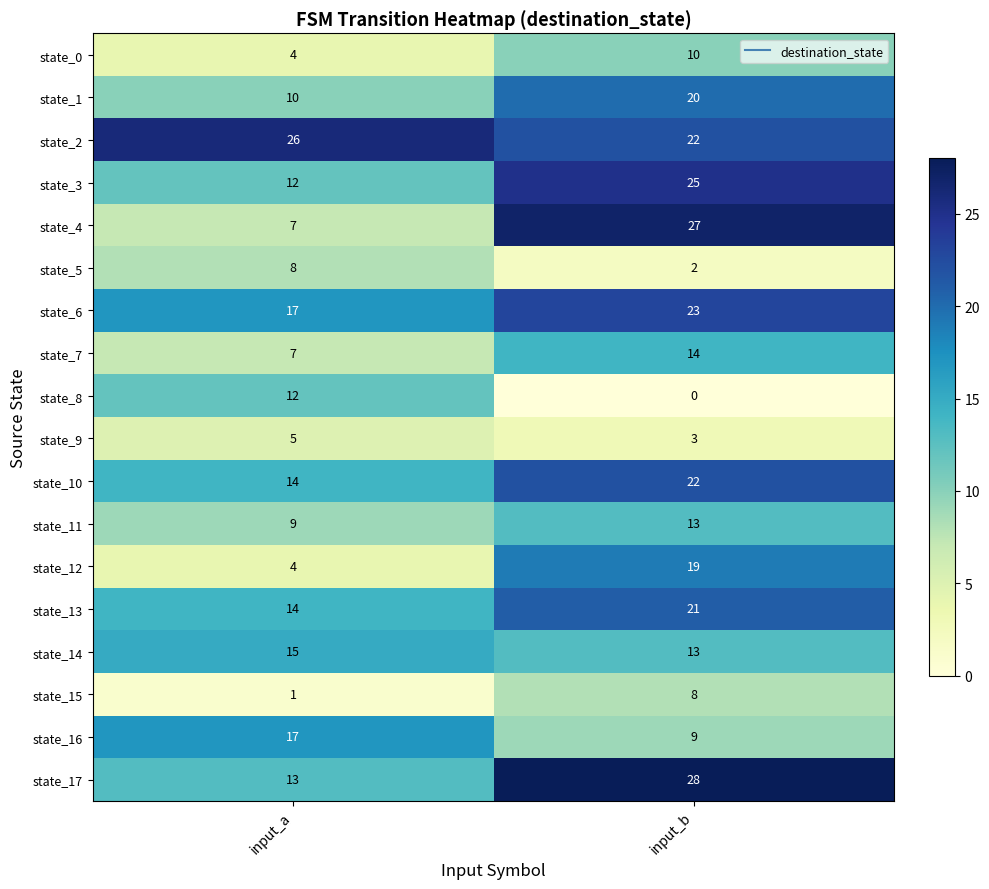

What is the difference between the highest and lowest values at input_a?

25